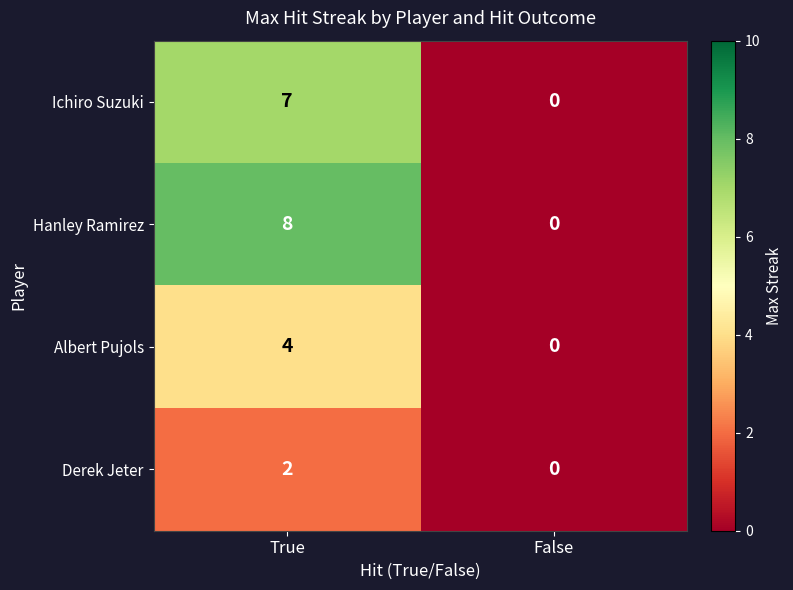

Is it true that Hanley Ramirez equals 14 at True?

False